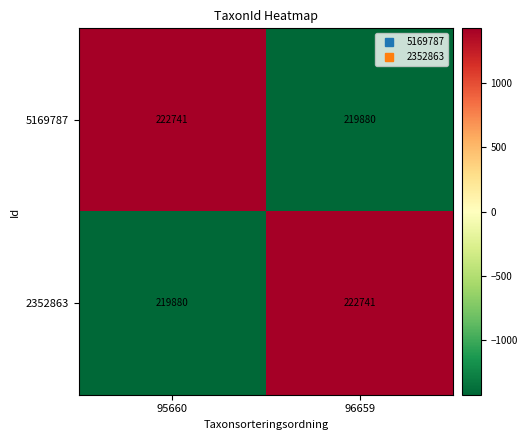

Reading right to left, list all the values displayed in this chart.

5169787: 219880	222741
2352863: 222741	219880